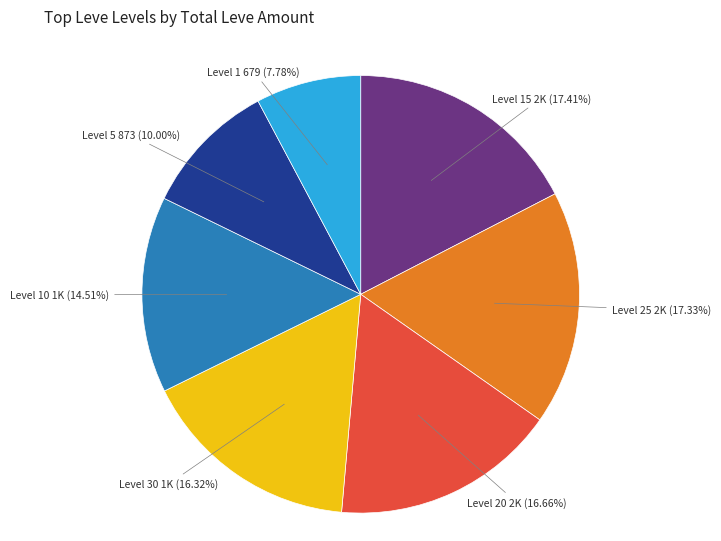

Which has a higher value, Level 15 2K (17.41%) or Level 20 2K (16.66%)?

Level 15 2K (17.41%)